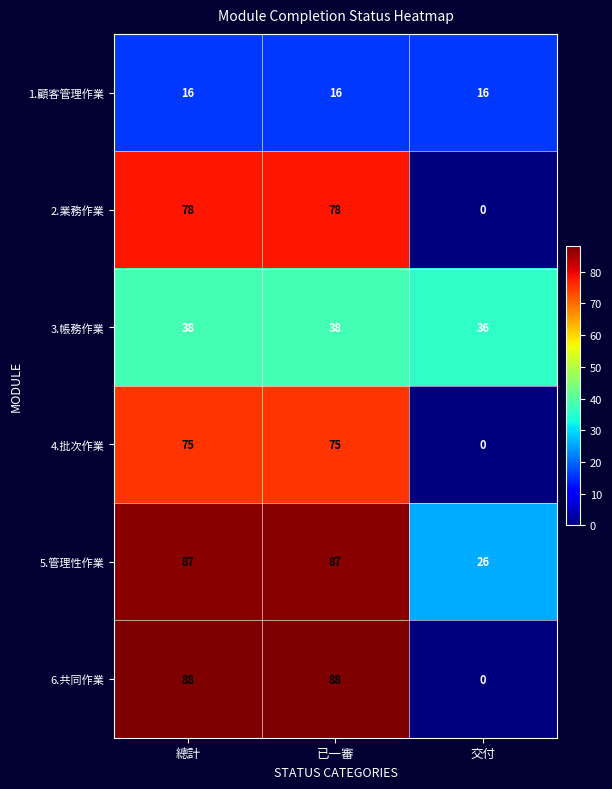

Which category has the lowest value across all series?

交付